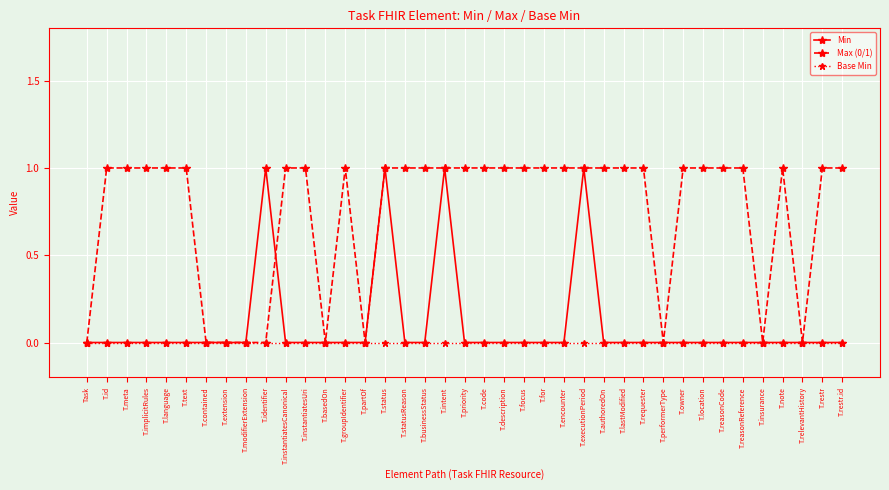

How many distinct data groups are displayed?

3